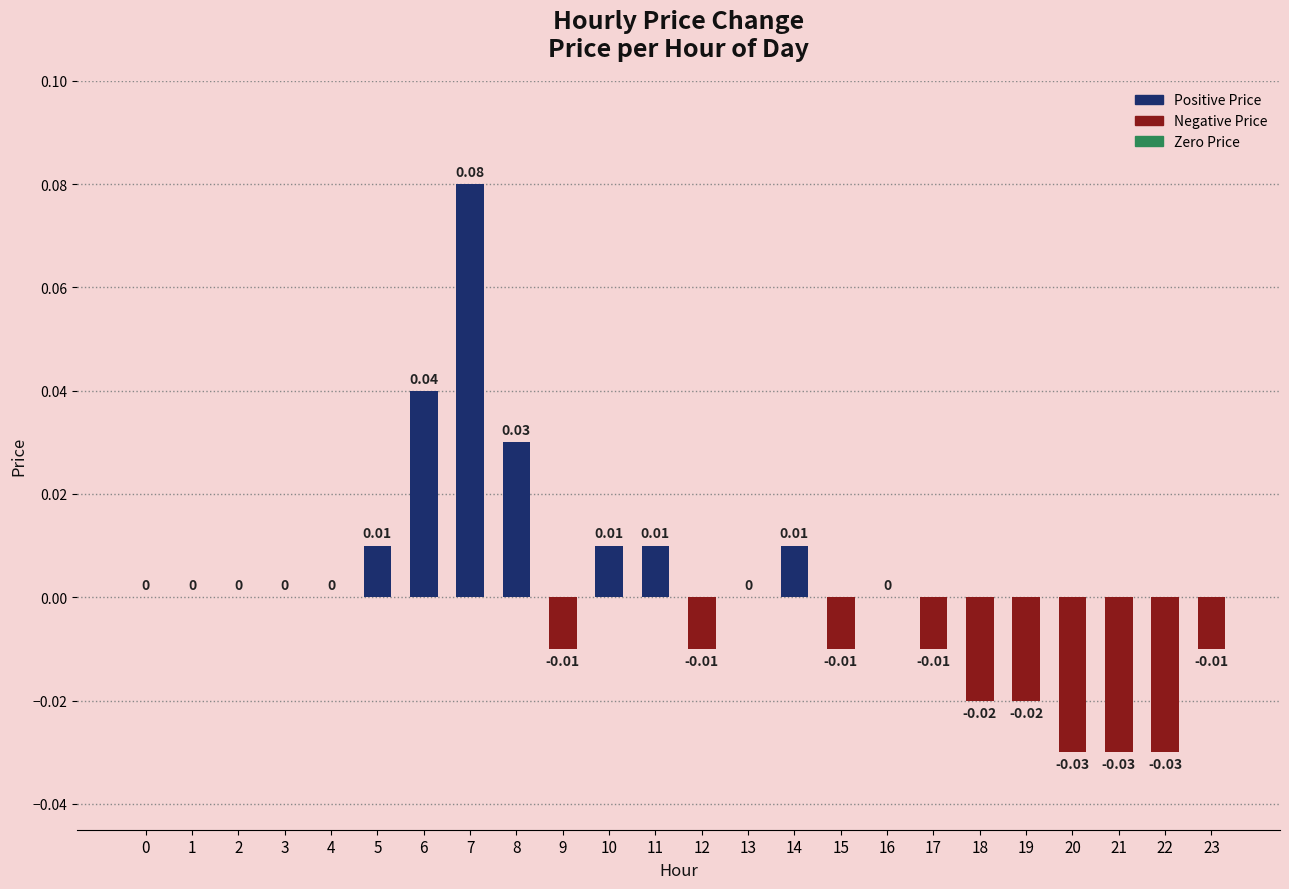

How many data points does each series have?

24